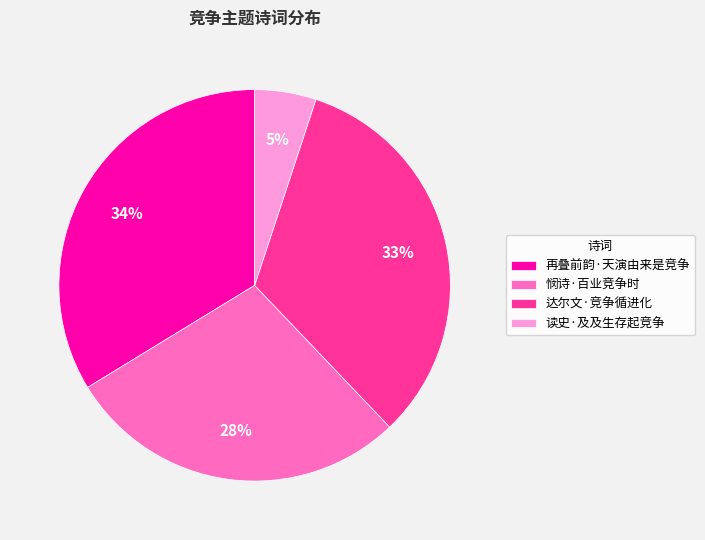

To the nearest percent, what is the average slice percentage?

25%